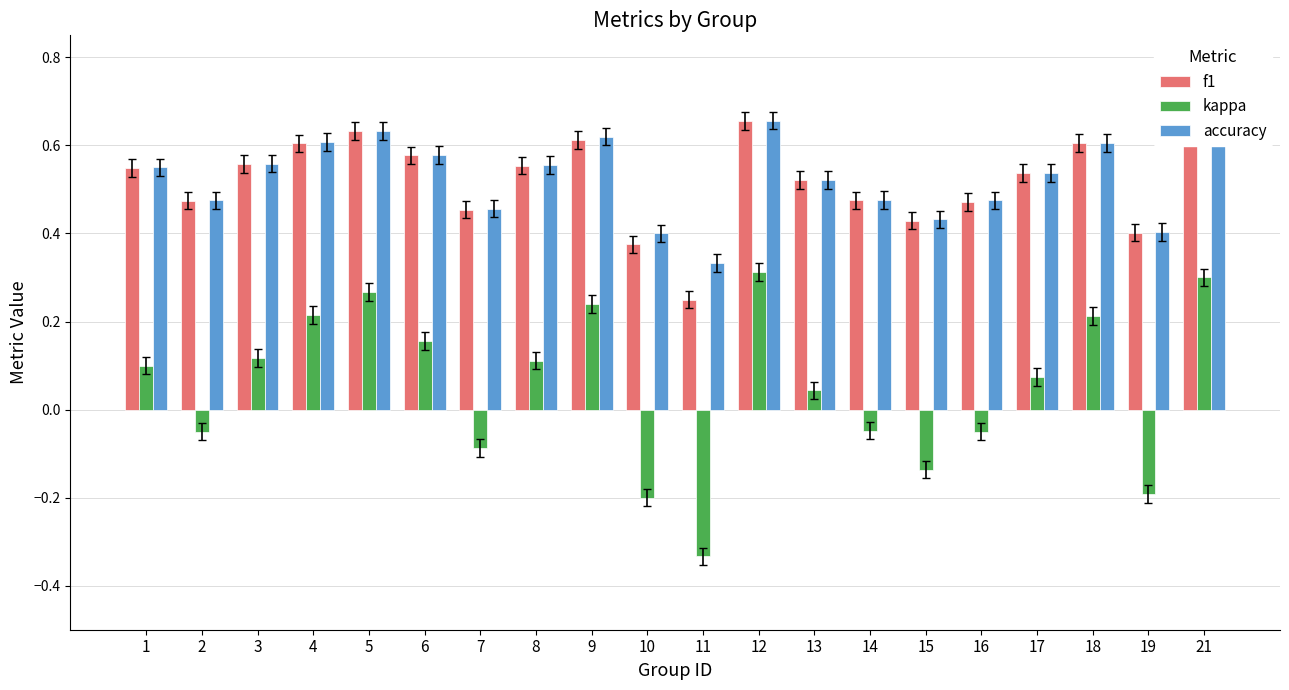

Is the value of f1 at 7 greater than the value of kappa at 9?

Yes